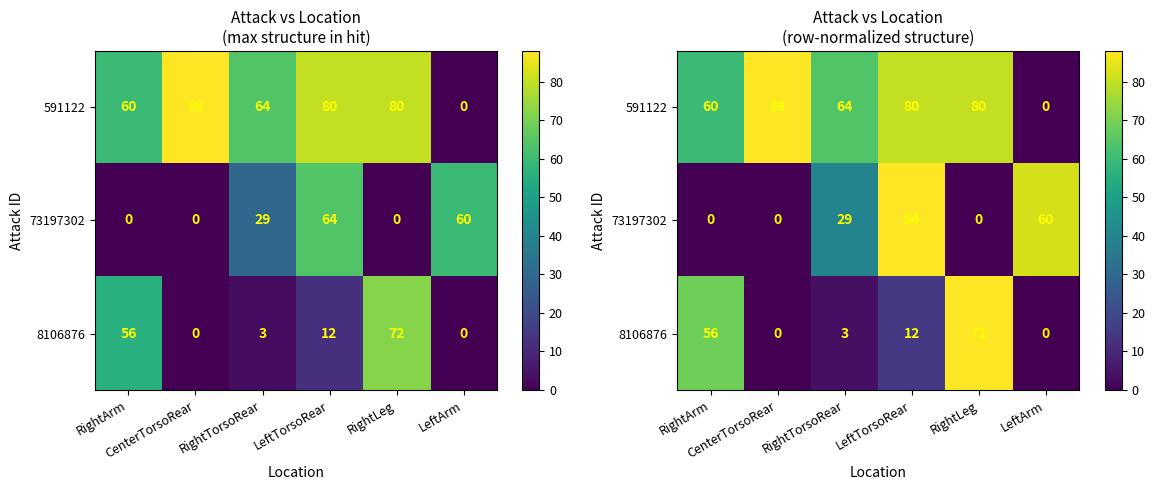

The 591122 series shows 60.0 at RightArm. True or false?

True